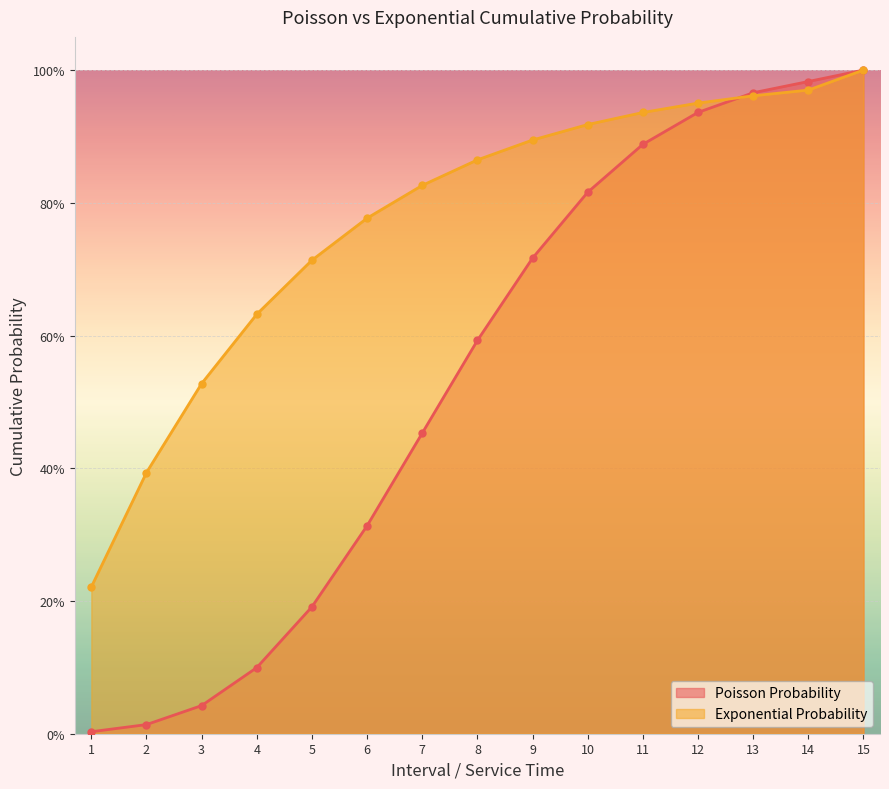

Does the chart display data point markers on the line(s)?

Yes